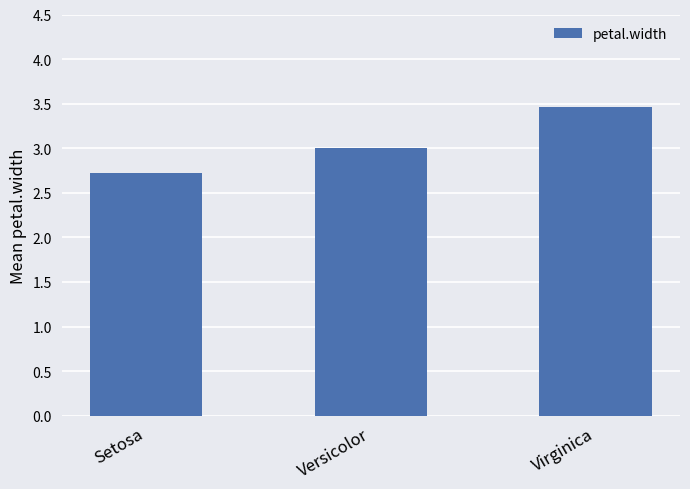

What is the value of the 2nd bar from the left?

3.0